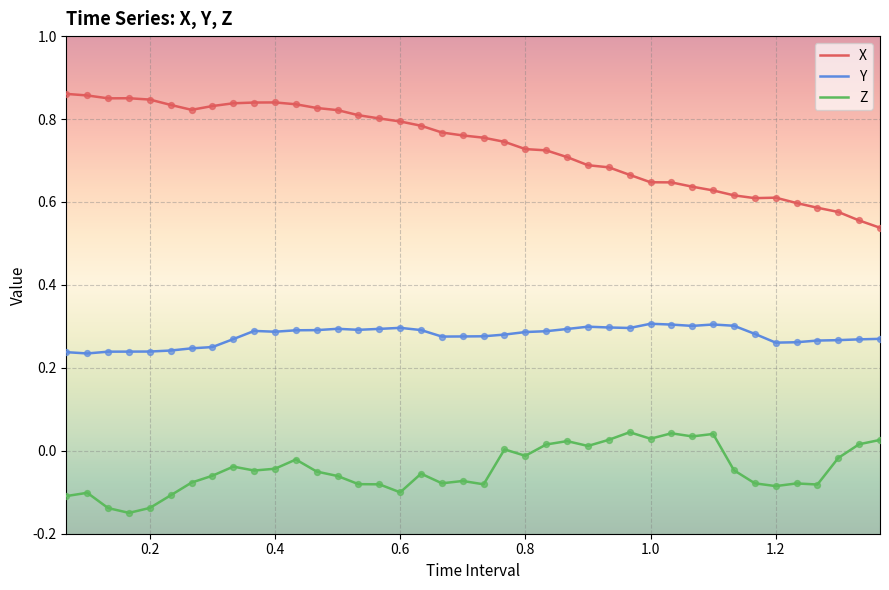

Which series has the largest total across all categories?

X